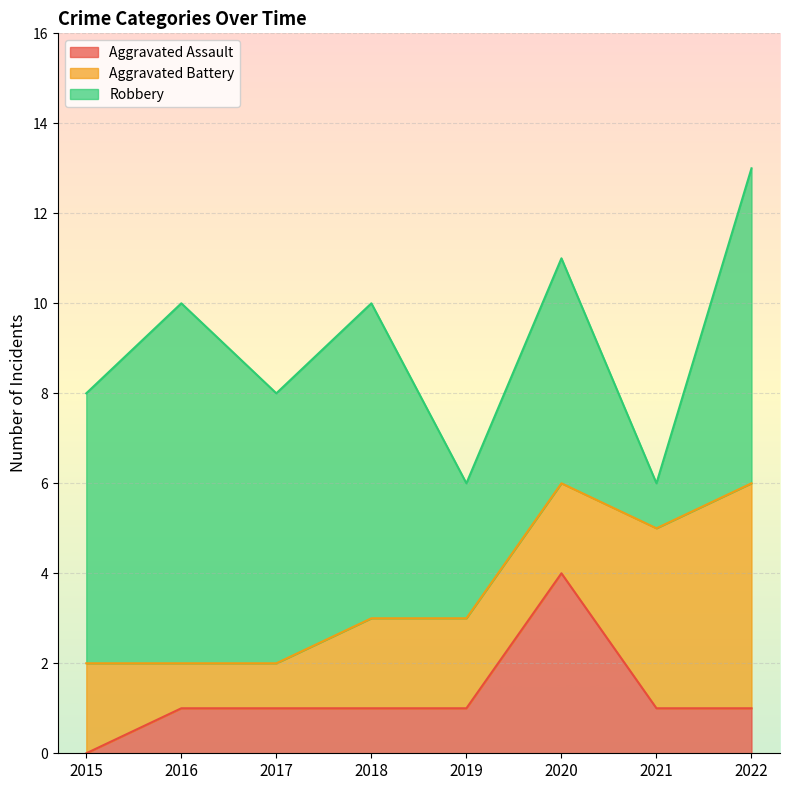

At which category is the sum across all series the highest?

2022